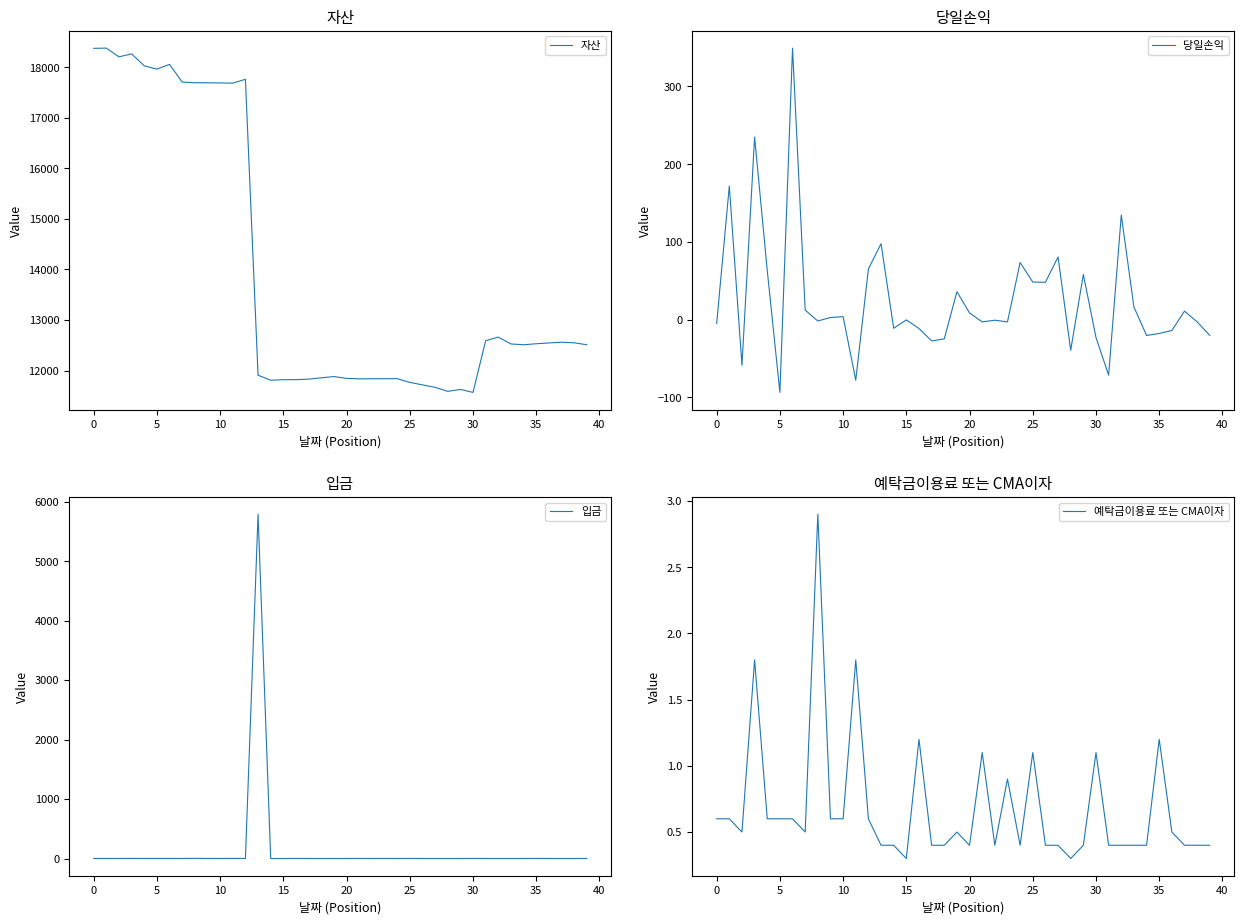

What is the greatest value displayed?

18376.0